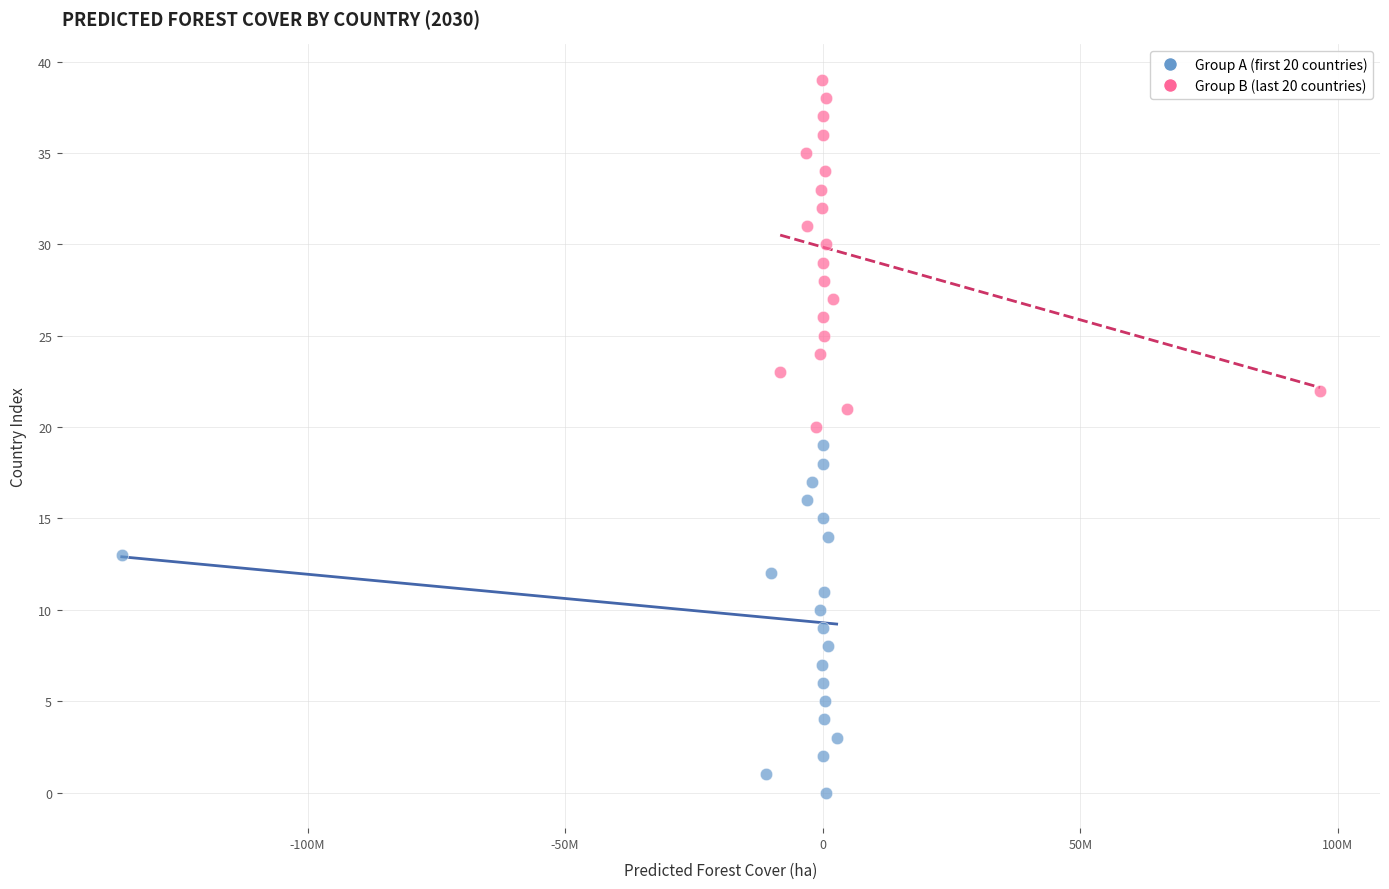

Which series reaches the maximum Y coordinate?

Group B (last 20 countries)